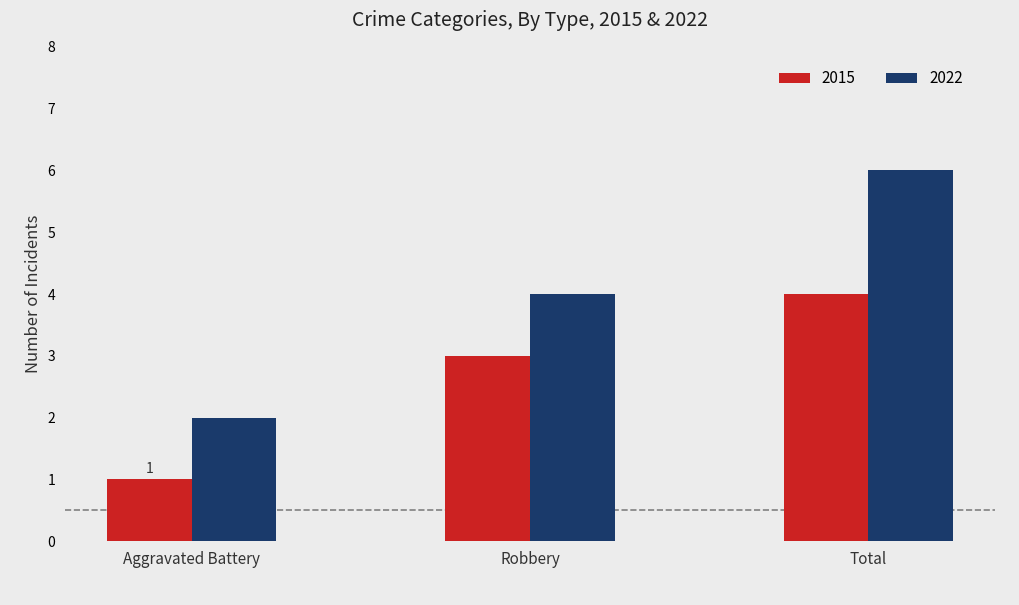

What is the label of the 1st bar from the right?

Total